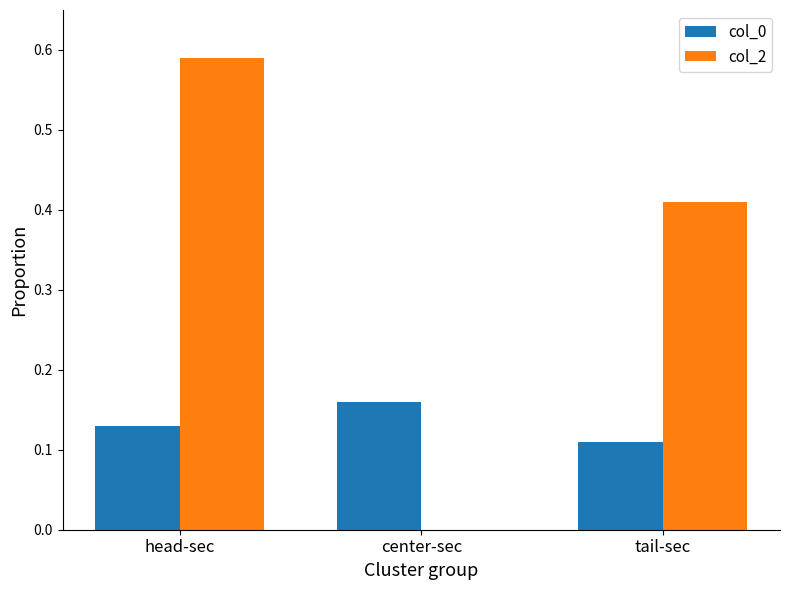

Between center-sec and tail-sec, which series saw the biggest shift?

col_2